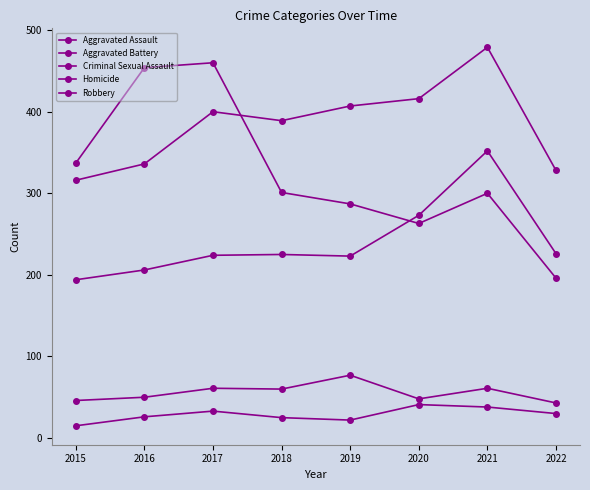

Which label corresponds to the largest value in the chart?

2021